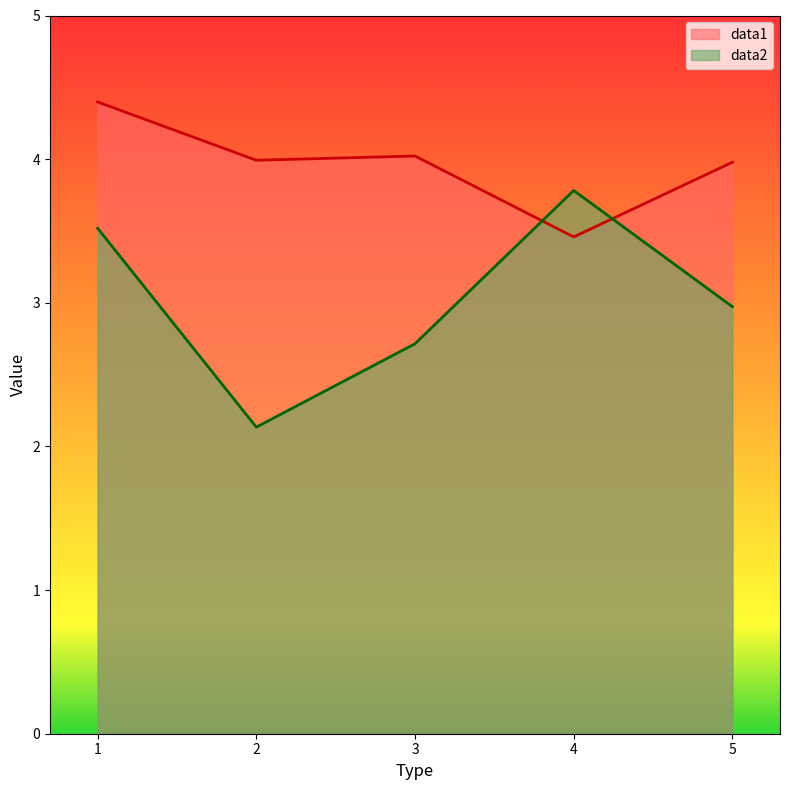

The data1 series shows 6.0 at 4. True or false?

False